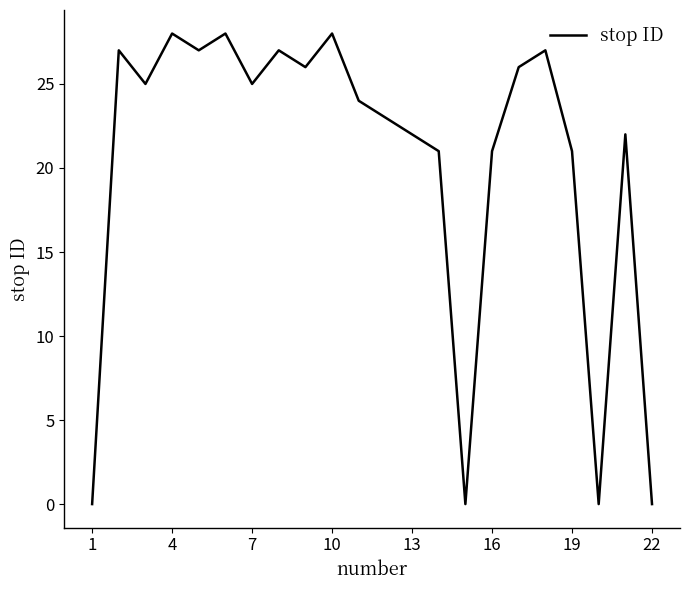

What is the greatest value displayed?

28